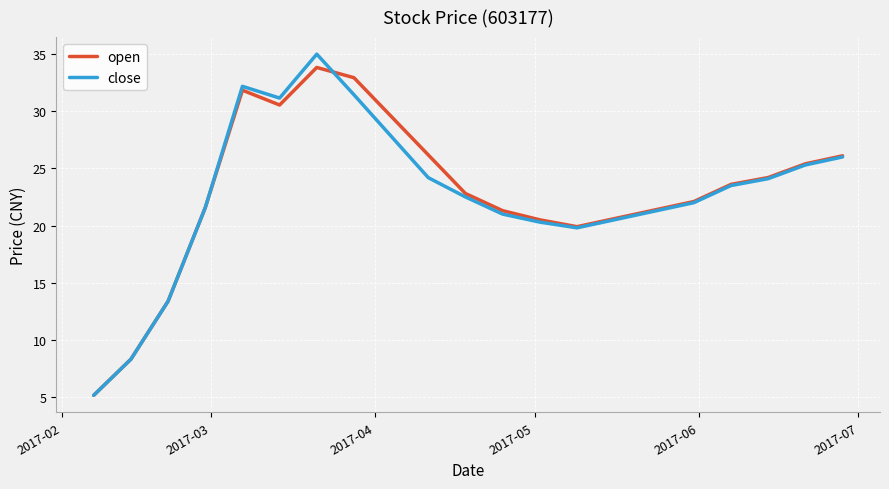

Which series has the largest range (max minus min)?

close